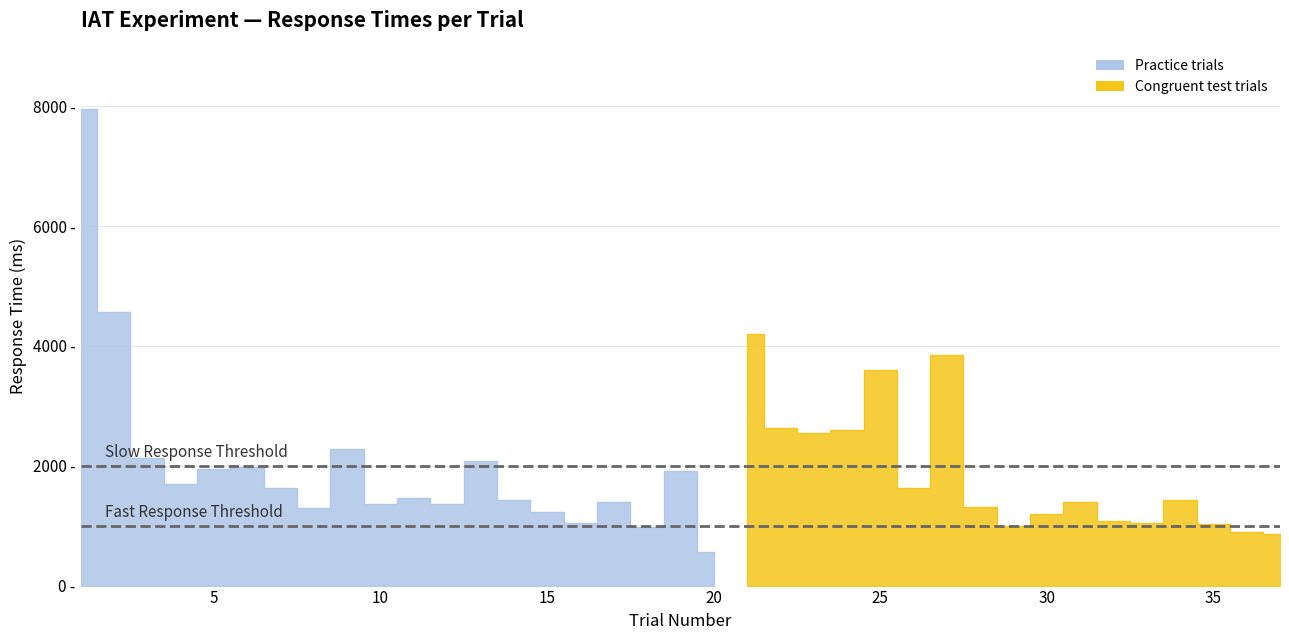

What is the value of the RT point at the 29th from the left?

993